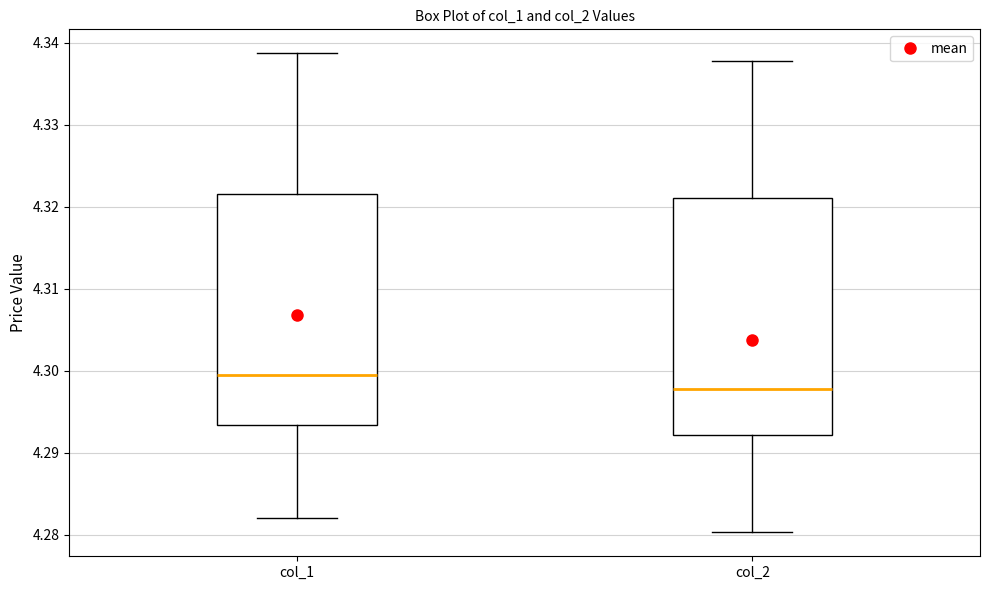

Reading left to right, read every box against the y-axis: the position of its median line, the range the box covers, and the ends of its whiskers. The values are not printed on the chart, so give them approximately, as read against the axis.

col_1: median 4.299, box 4.293 to 4.322, whiskers 4.282 to 4.339
col_2: median 4.298, box 4.292 to 4.321, whiskers 4.280 to 4.338